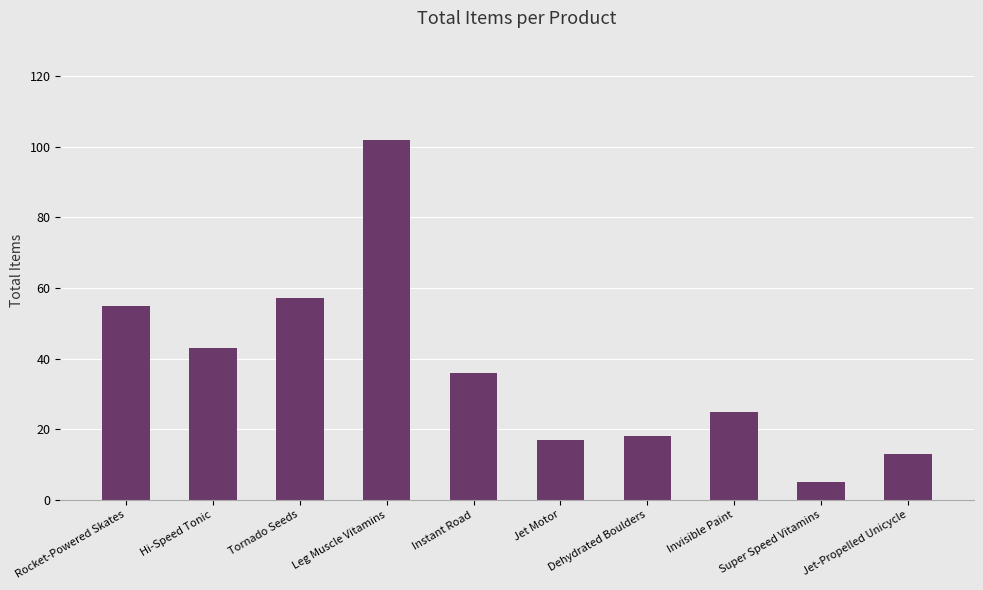

What is the average value?

37